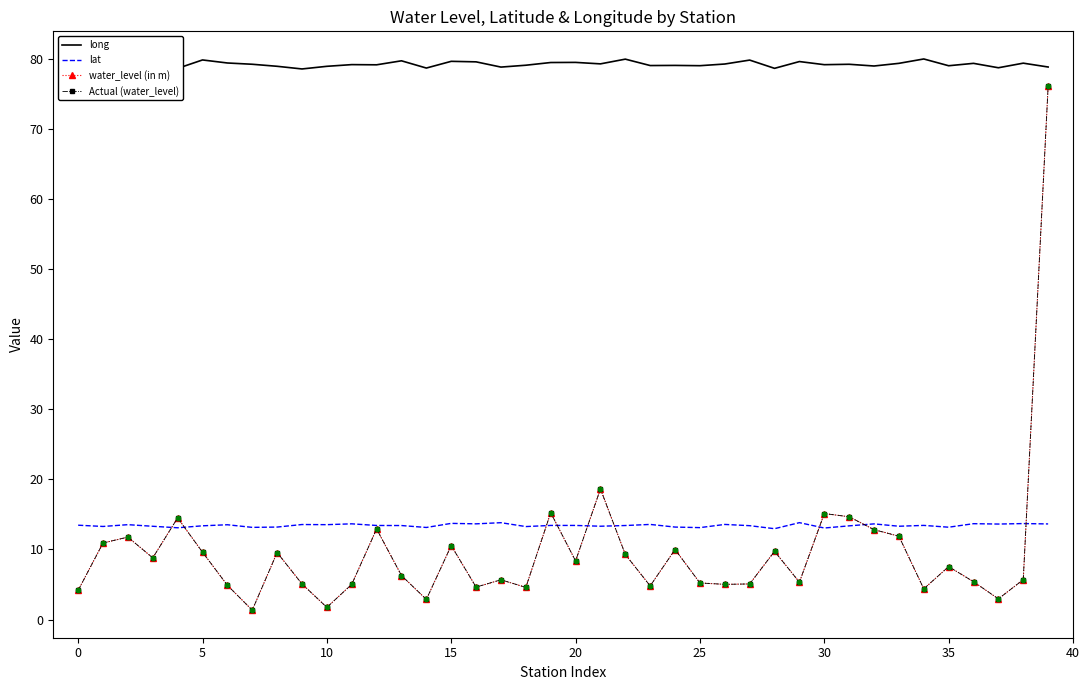

At which category is the sum across all series the highest?

39